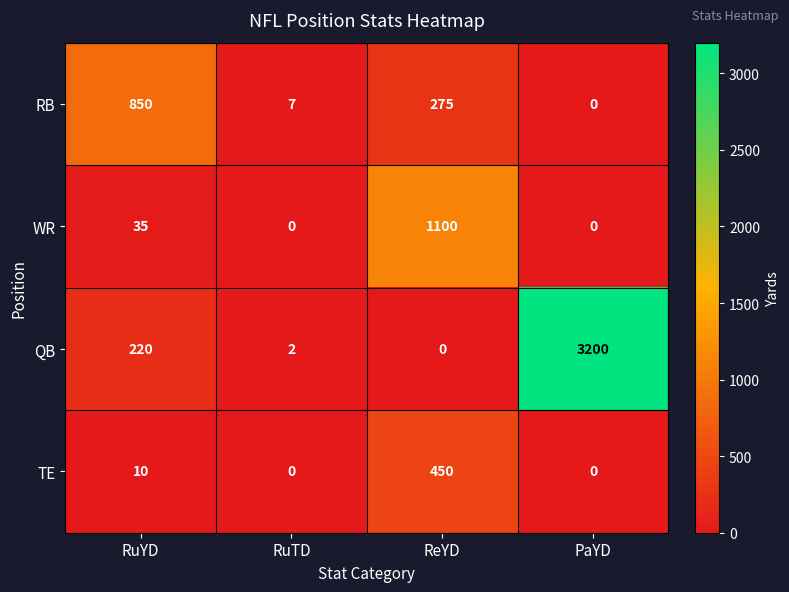

Which label corresponds to the largest value in the chart?

PaYD